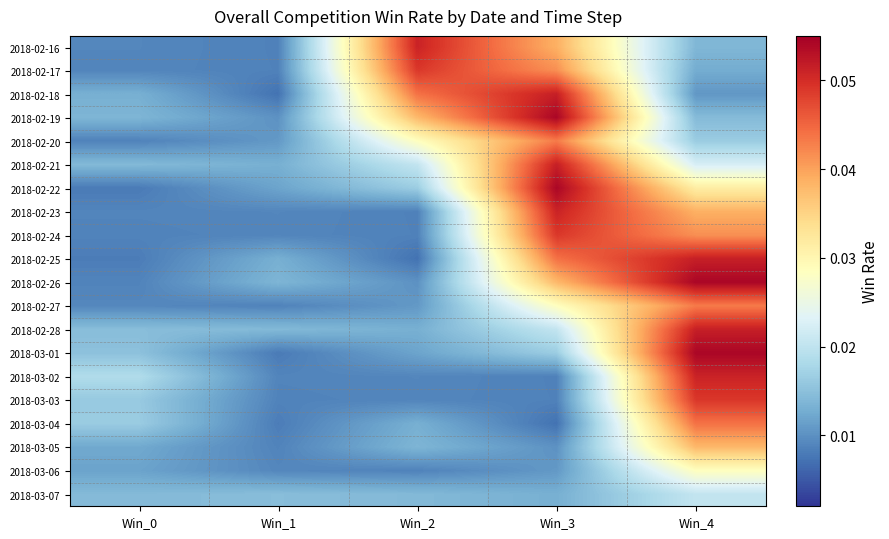

Reading right to left, what are all the values shown in this chart?

2018-02-16: Win_4=0.0	Win_3=0.0	Win_2=0.1	Win_1=0.0	Win_0=0.0
2018-02-17: Win_4=0.0	Win_3=0.0	Win_2=0.0	Win_1=0.0	Win_0=0.0
2018-02-18: Win_4=0.0	Win_3=0.1	Win_2=0.0	Win_1=0.0	Win_0=0.0
2018-02-19: Win_4=0.0	Win_3=0.1	Win_2=0.0	Win_1=0.0	Win_0=0.0
2018-02-20: Win_4=0.0	Win_3=0.0	Win_2=0.0	Win_1=0.0	Win_0=0.0
2018-02-21: Win_4=0.0	Win_3=0.1	Win_2=0.0	Win_1=0.0	Win_0=0.0
2018-02-22: Win_4=0.0	Win_3=0.1	Win_2=0.0	Win_1=0.0	Win_0=0.0
2018-02-23: Win_4=0.0	Win_3=0.1	Win_2=0.0	Win_1=0.0	Win_0=0.0
2018-02-24: Win_4=0.0	Win_3=0.0	Win_2=0.0	Win_1=0.0	Win_0=0.0
2018-02-25: Win_4=0.1	Win_3=0.0	Win_2=0.0	Win_1=0.0	Win_0=0.0
2018-02-26: Win_4=0.1	Win_3=0.0	Win_2=0.0	Win_1=0.0	Win_0=0.0
2018-02-27: Win_4=0.0	Win_3=0.0	Win_2=0.0	Win_1=0.0	Win_0=0.0
2018-02-28: Win_4=0.1	Win_3=0.0	Win_2=0.0	Win_1=0.0	Win_0=0.0
2018-03-01: Win_4=0.1	Win_3=0.0	Win_2=0.0	Win_1=0.0	Win_0=0.0
2018-03-02: Win_4=0.1	Win_3=0.0	Win_2=0.0	Win_1=0.0	Win_0=0.0
2018-03-03: Win_4=0.0	Win_3=0.0	Win_2=0.0	Win_1=0.0	Win_0=0.0
2018-03-04: Win_4=0.0	Win_3=0.0	Win_2=0.0	Win_1=0.0	Win_0=0.0
2018-03-05: Win_4=0.0	Win_3=0.0	Win_2=0.0	Win_1=0.0	Win_0=0.0
2018-03-06: Win_4=0.0	Win_3=0.0	Win_2=0.0	Win_1=0.0	Win_0=0.0
2018-03-07: Win_4=0.0	Win_3=0.0	Win_2=0.0	Win_1=0.0	Win_0=0.0